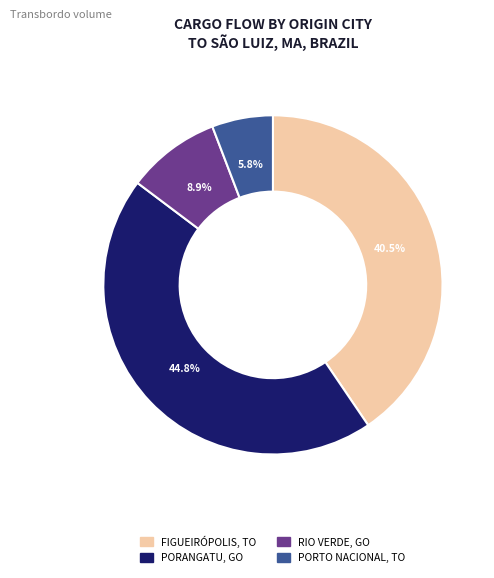

Is there any slice that represents more than half of the pie?

No